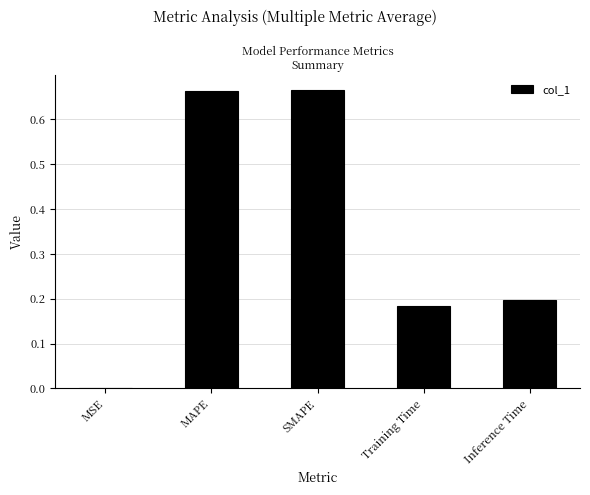

True or false: the data shows 1.2 at MAPE.

False